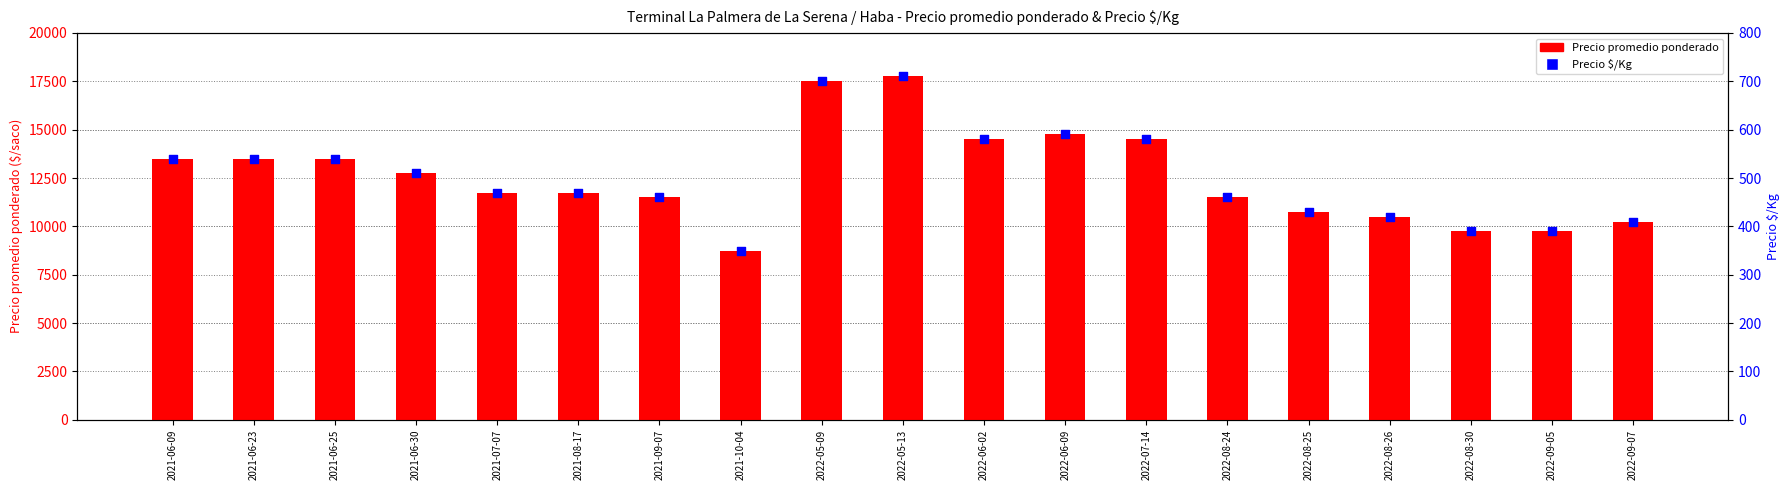

At how many categories does at least one series exceed 3476?

19